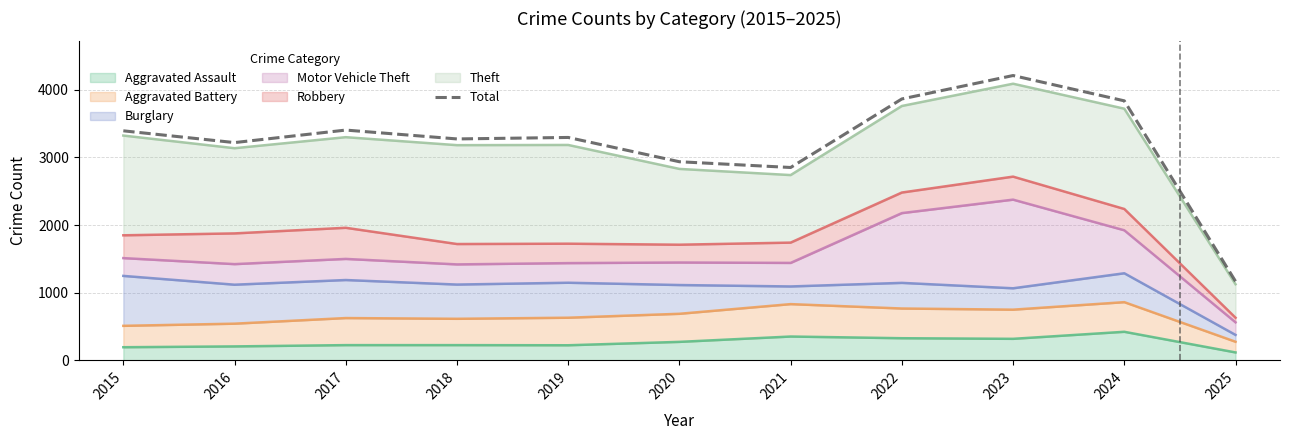

At which category does the data reach its first local valley?

2016